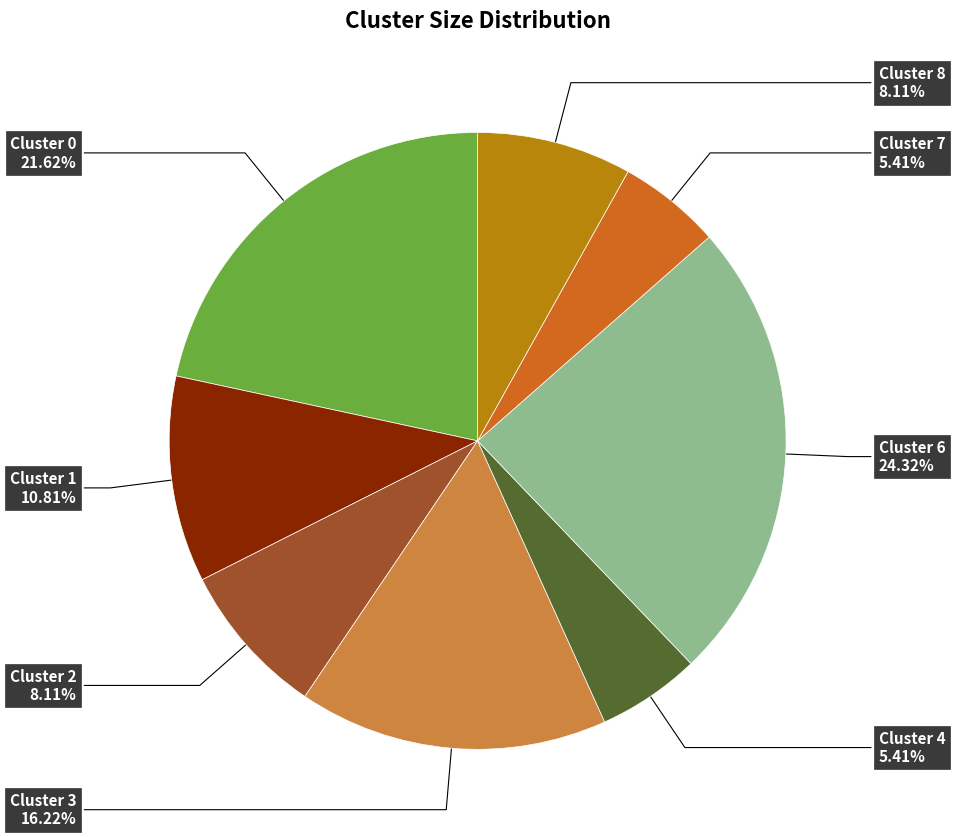

To the nearest percent, what percentage of the pie is Cluster 1?

11%